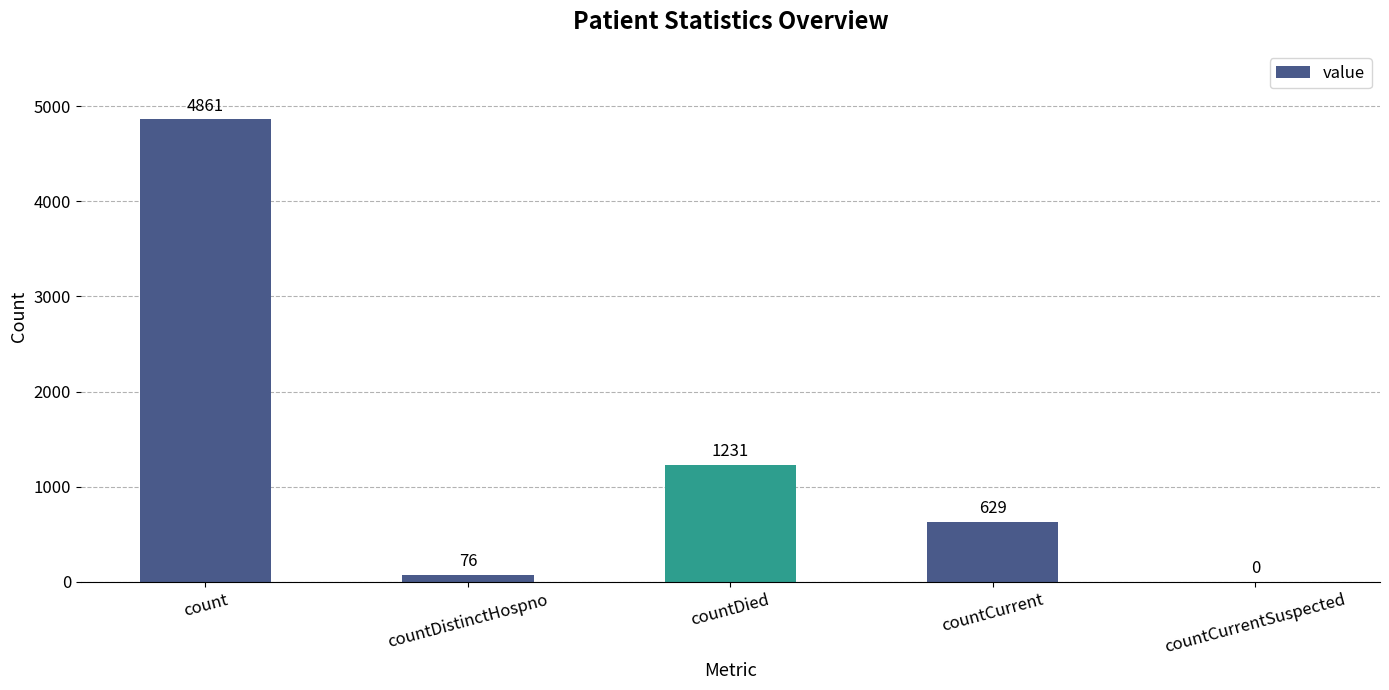

The chart shows a value of 1733 at countCurrentSuspected. True or false?

False